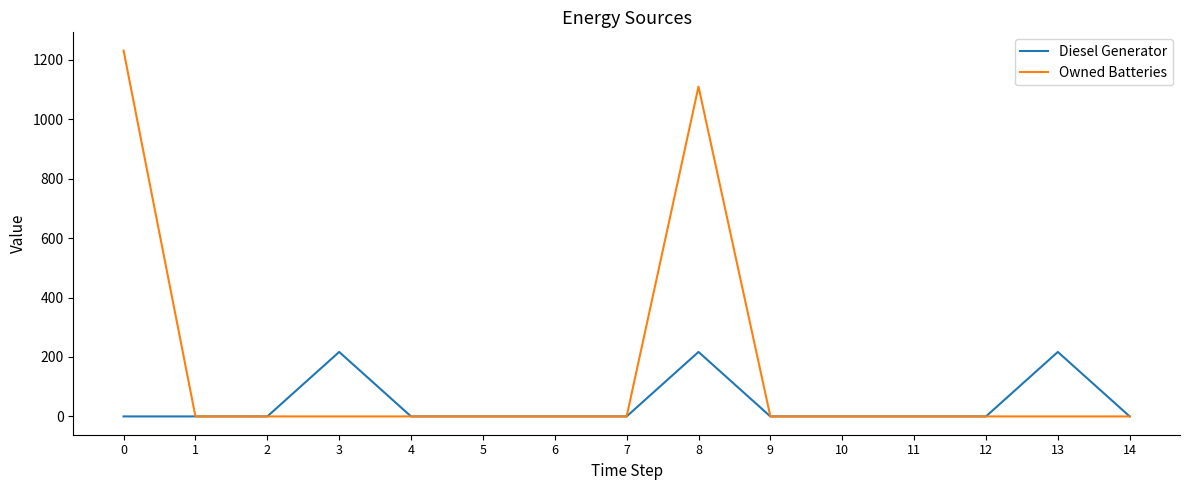

Which series has the largest total across all categories?

Owned Batteries